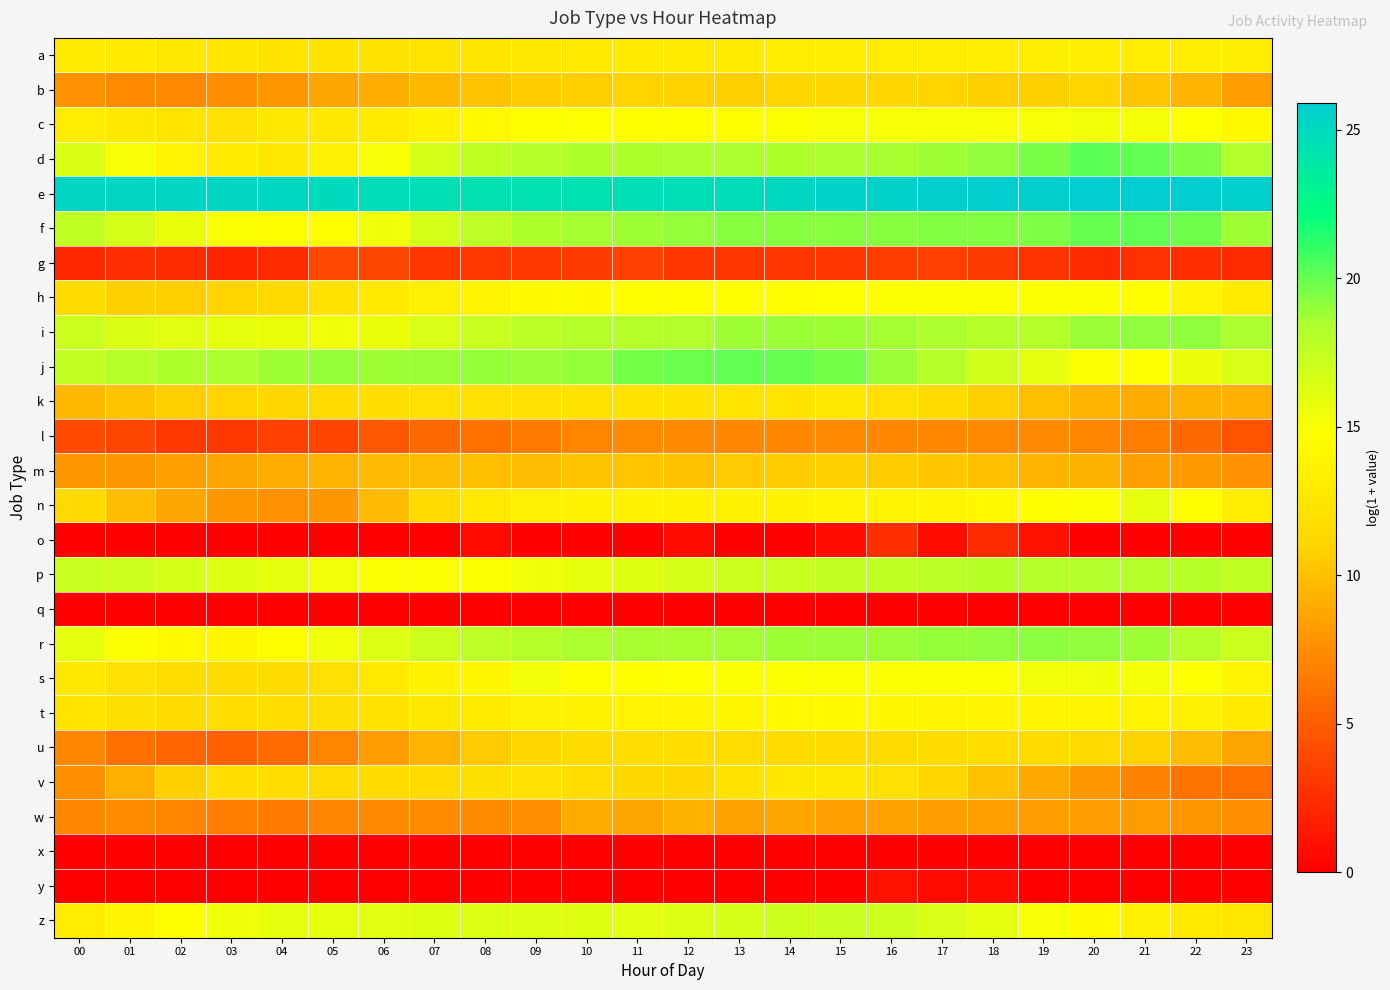

What is the spread (max minus min) of values at 03?

25.2